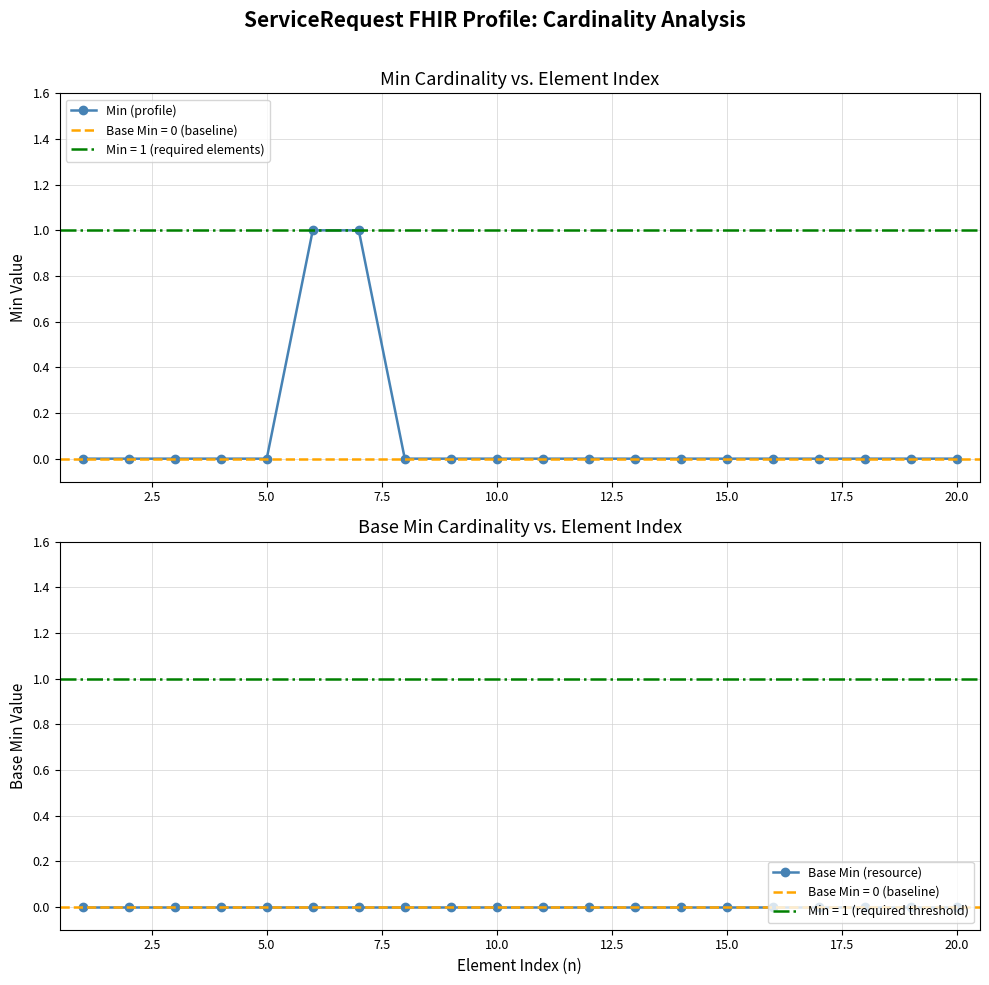

How many lines are shown in the chart?

2